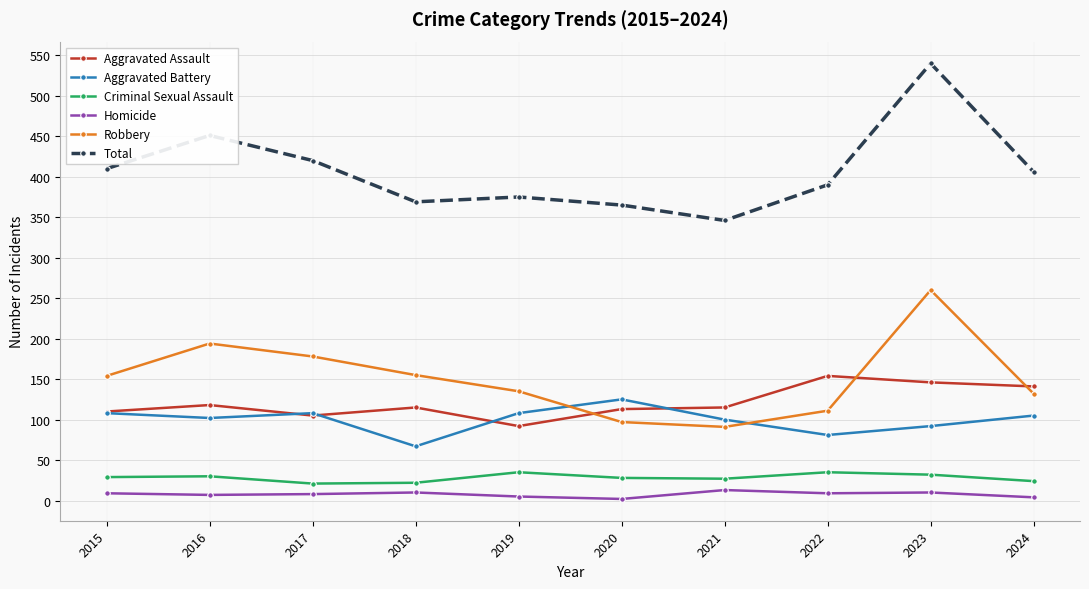

True or false: Homicide and Total intersect in this chart.

False